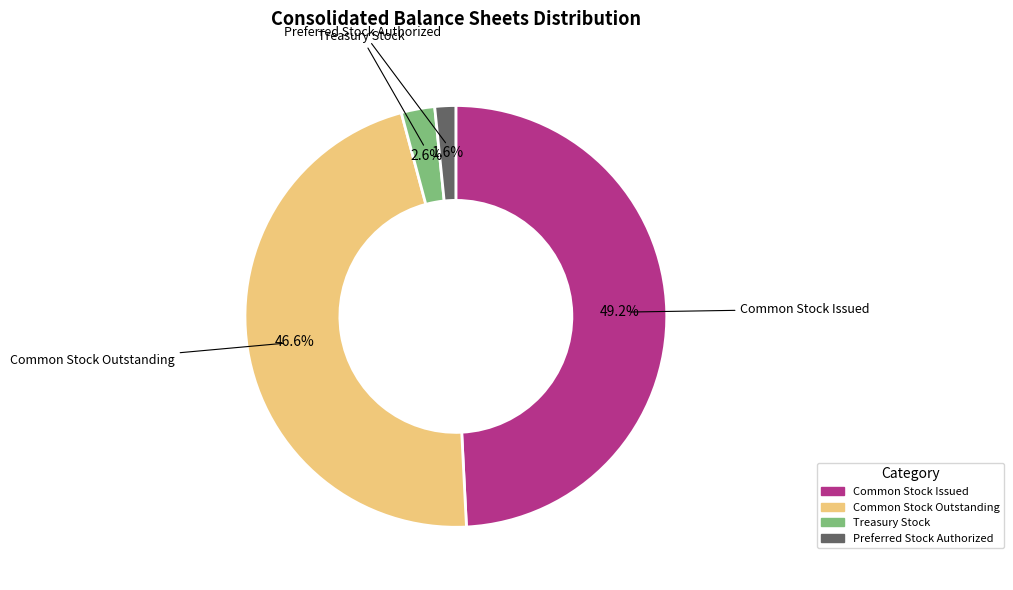

Count the number of slices in the pie.

4